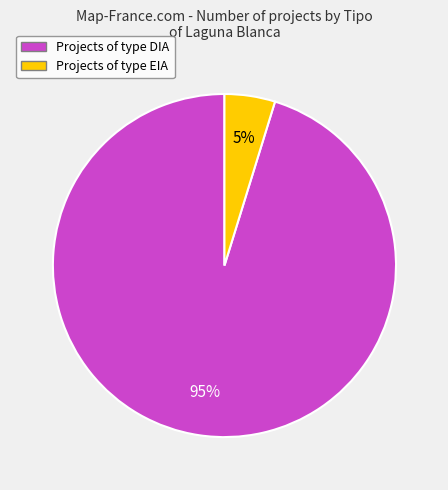

Does any single category account for the majority?

Yes